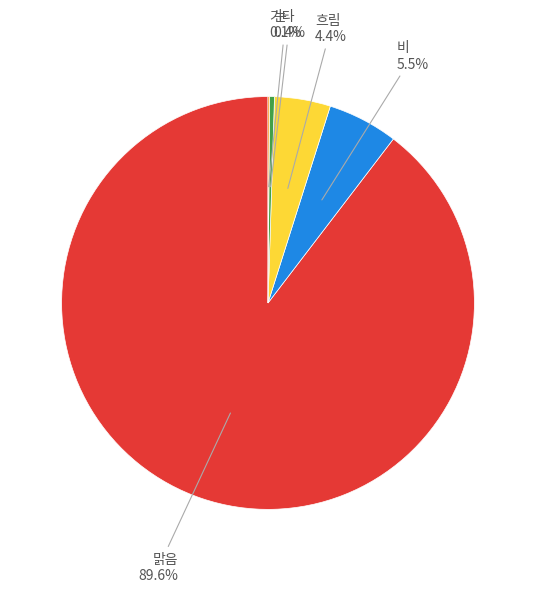

Is there any slice that represents more than half of the pie?

Yes